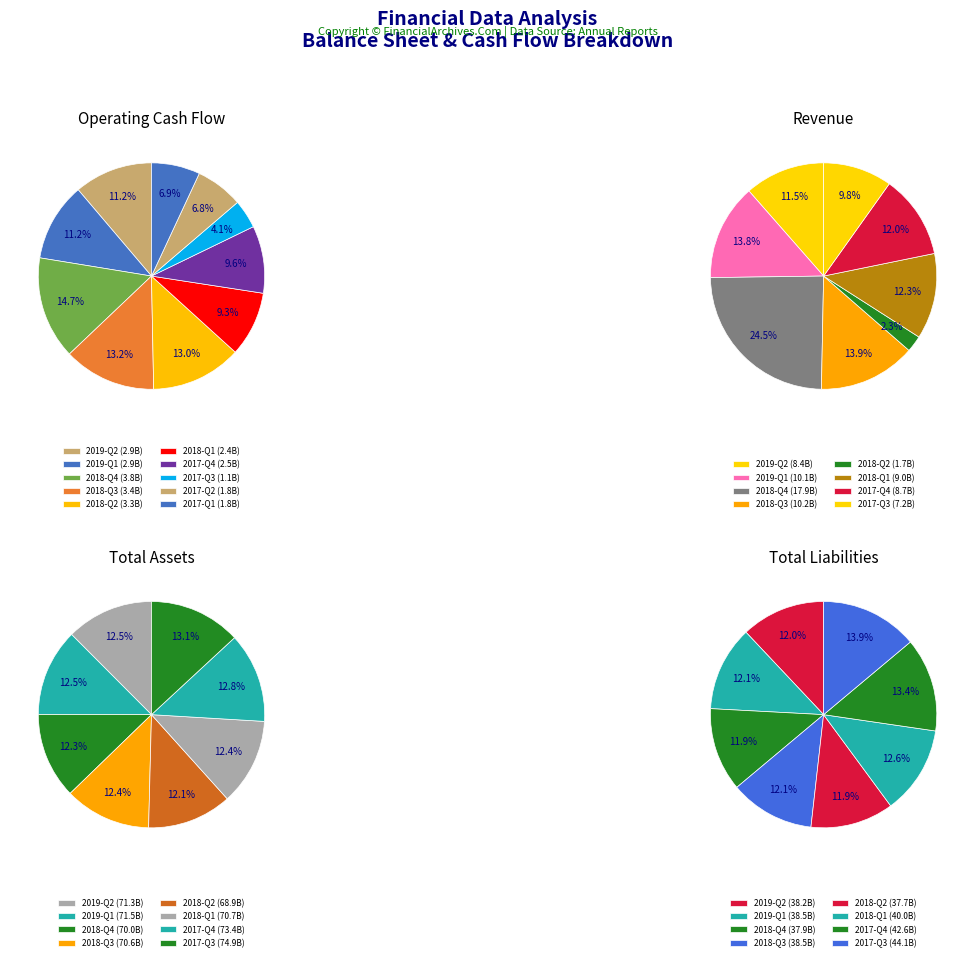

Which has a higher value, 1 or 5?

1